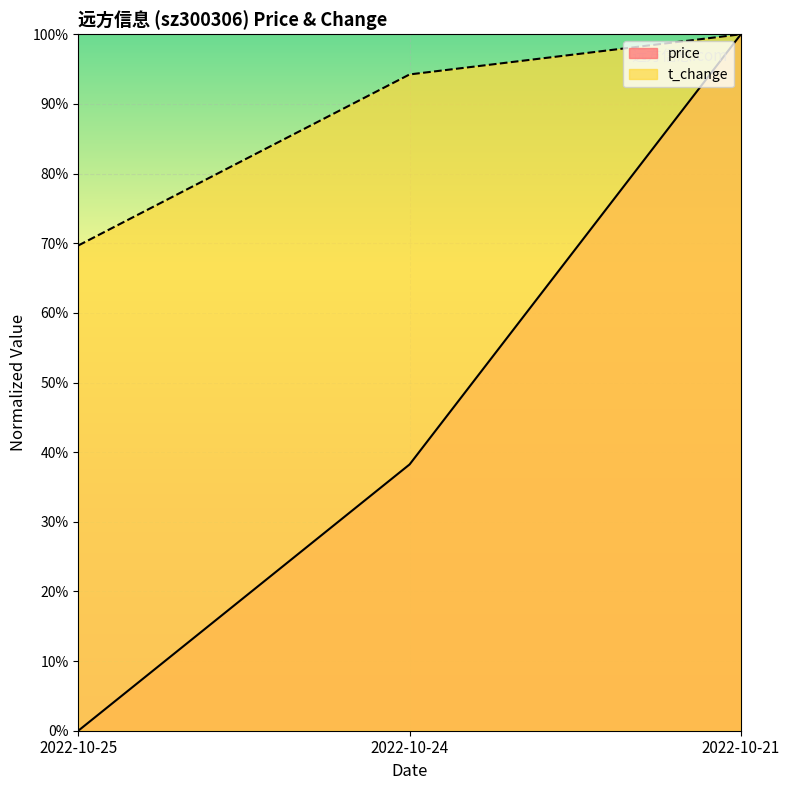

List the series in order of their peak value, highest first.

price, t_change